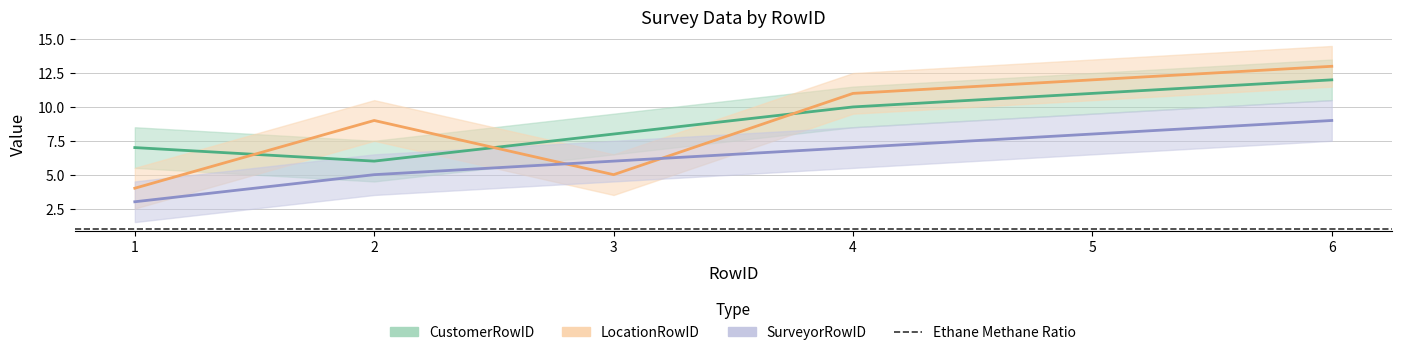

How many series are shown in this chart?

3